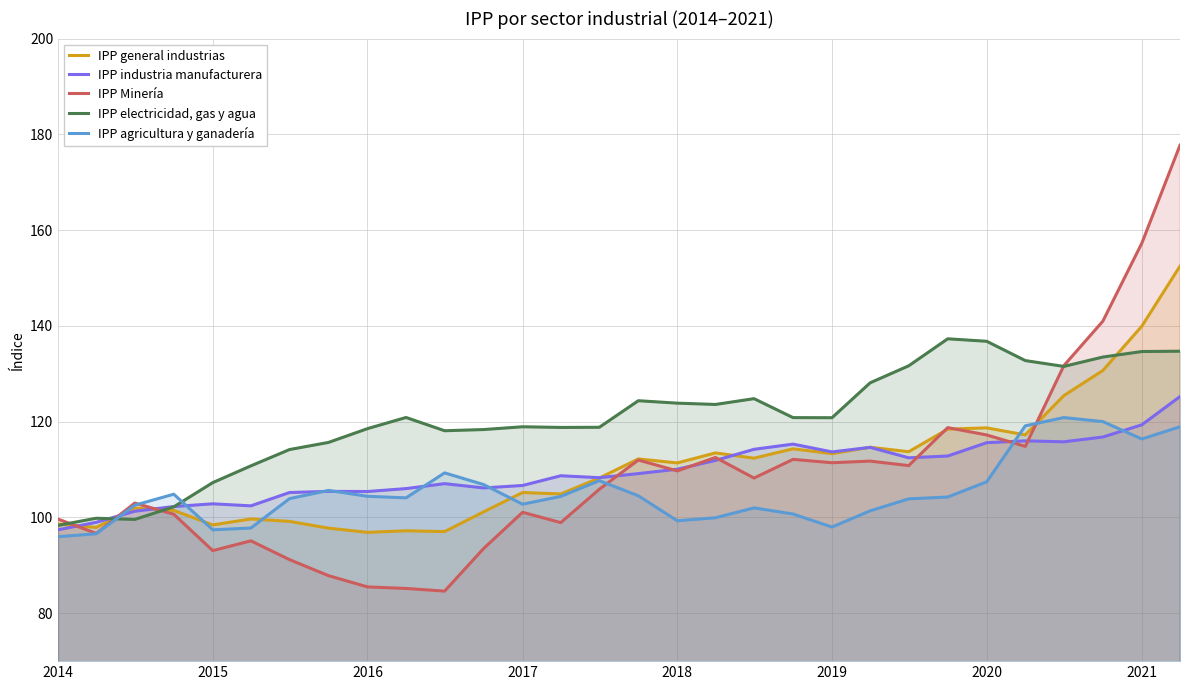

List the series in order of their peak value, highest first.

IPP Minería, IPP general industrias, IPP electricidad, gas y agua, IPP industria manufacturera, IPP agricultura y ganadería